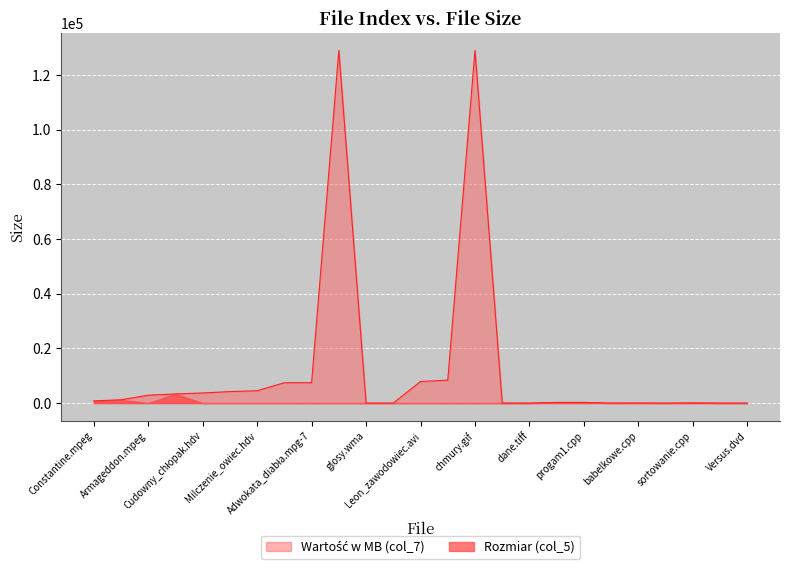

What is the greatest value displayed?

128974.8